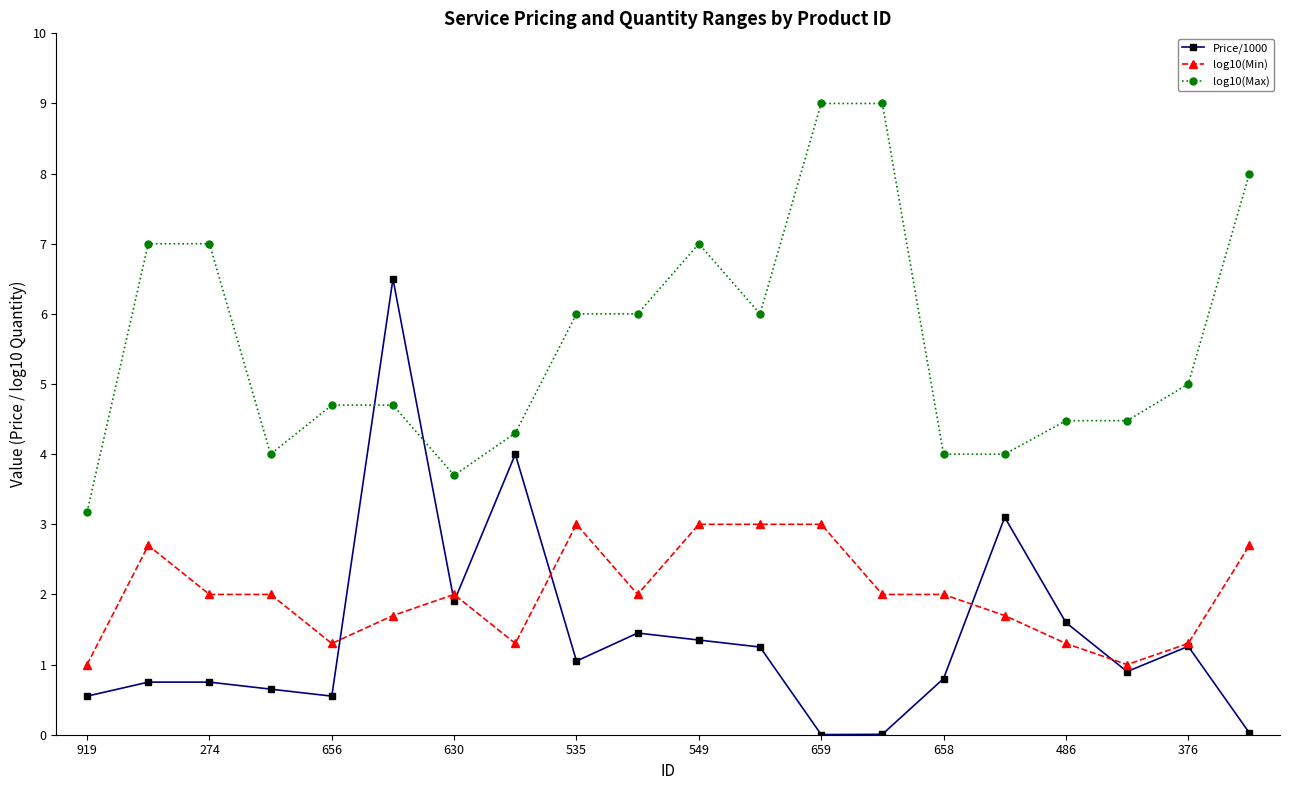

What are all the series names shown in the legend?

Price/1000, log10(Min), log10(Max)